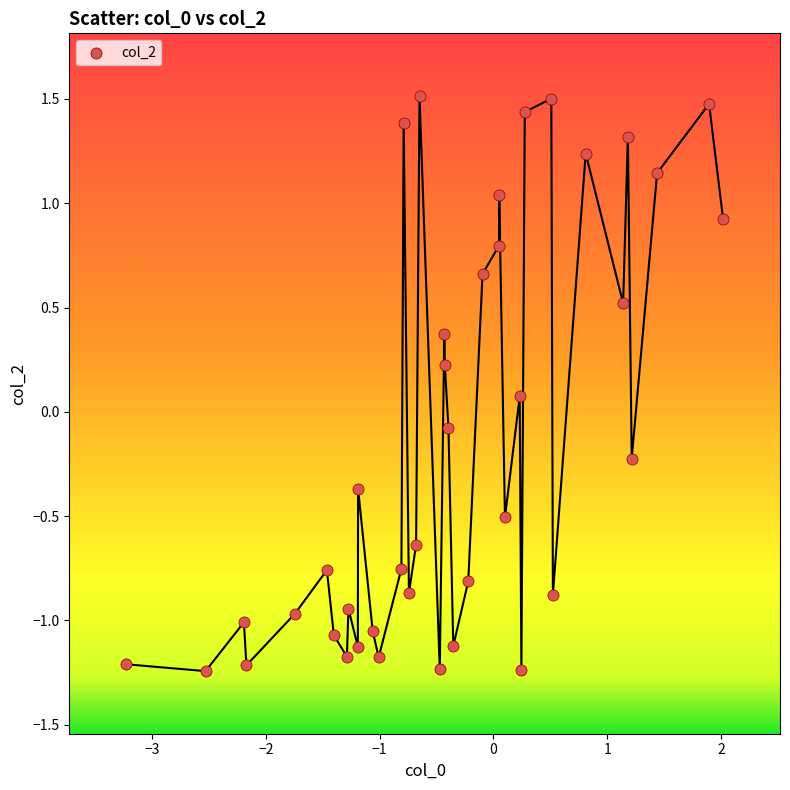

What is the range of X values (max minus min)?

5.2